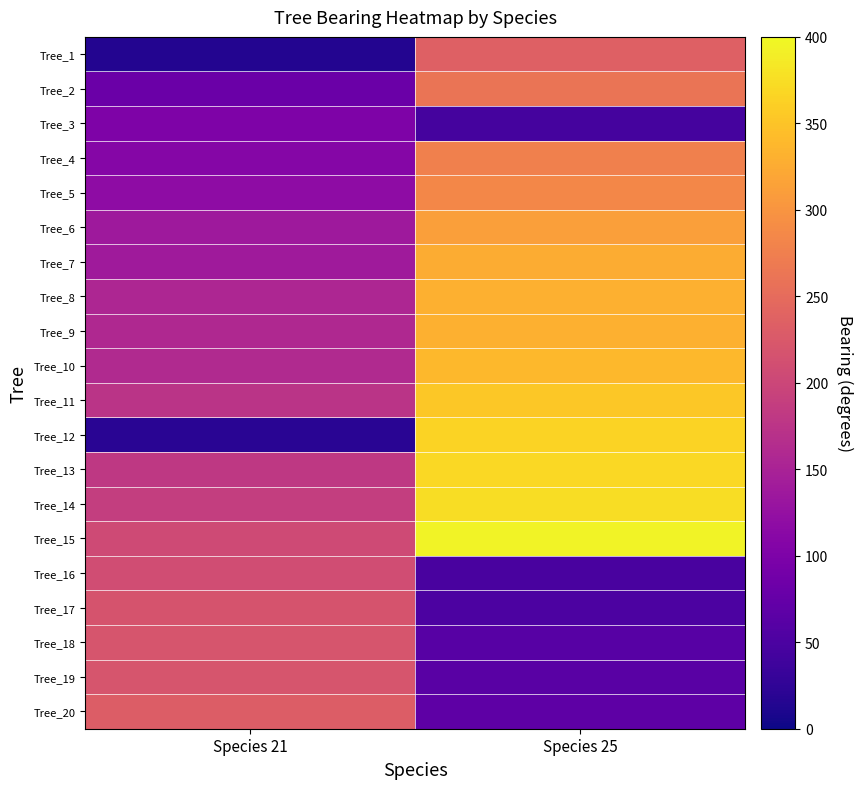

At Species 21, list the series in order from smallest to largest.

Tree_1, Tree_12, Tree_2, Tree_3, Tree_4, Tree_5, Tree_6, Tree_7, Tree_8, Tree_9, Tree_10, Tree_11, Tree_13, Tree_14, Tree_15, Tree_16, Tree_17, Tree_18, Tree_19, Tree_20